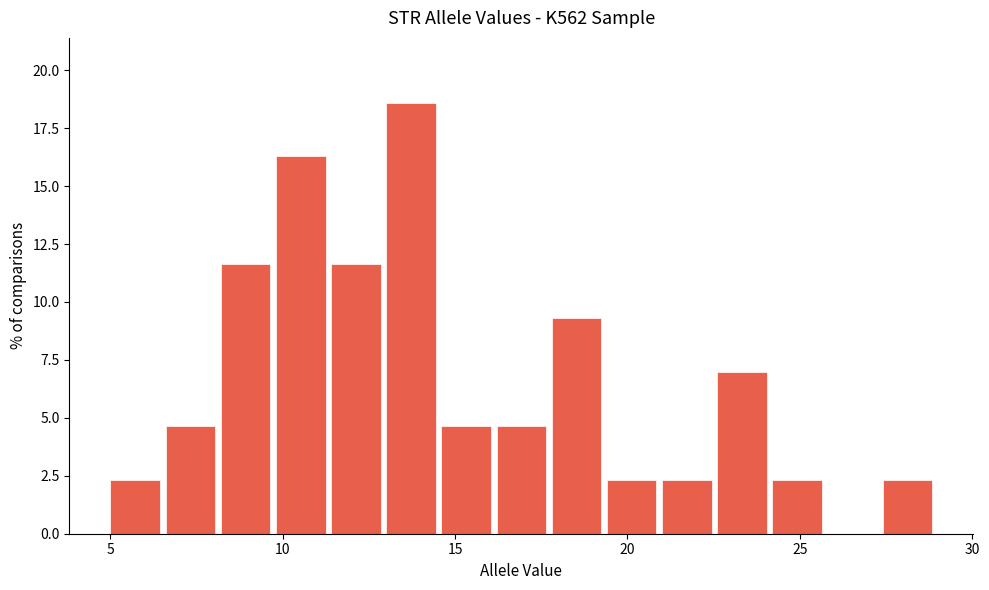

Around what value on the x-axis is the tallest bar? Give the approximate position of its centre, as read against the axis.

13.5